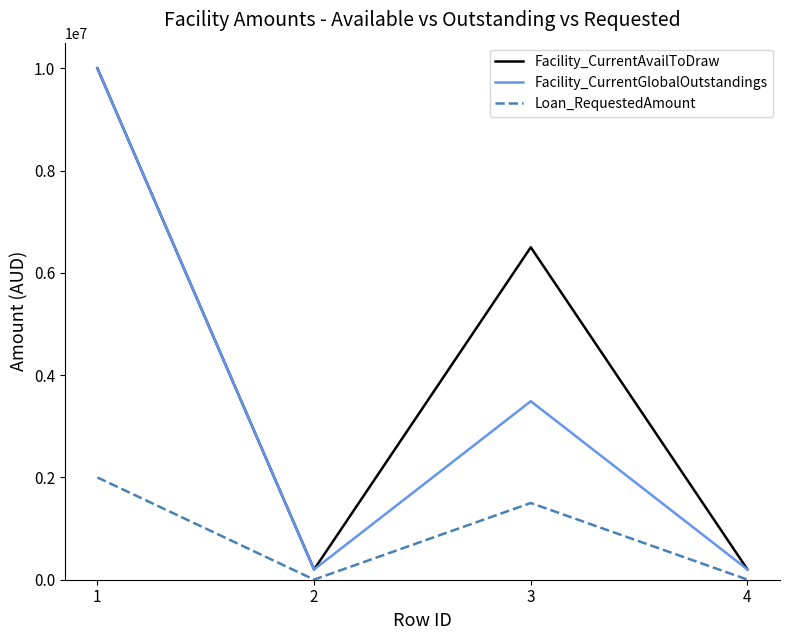

Reading left to right, transcribe all the data shown in this chart.

Facility_CurrentAvailToDraw: 1=10000000	2=200000	3=6500000	4=200000
Facility_CurrentGlobalOutstandings: 1=10000000	2=200000	3=3490000	4=200000
Loan_RequestedAmount: 1=2000000	2=2000	3=1500000	4=2000